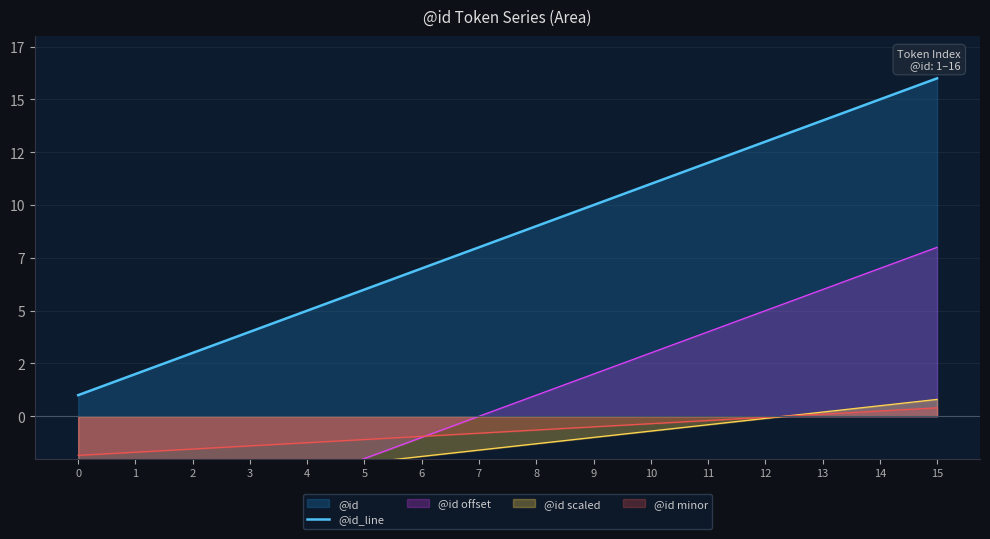

Reading right to left, transcribe all the data shown in this chart.

15=16	14=15	13=14	12=13	11=12	10=11	9=10	8=9	7=8	6=7	5=6	4=5	3=4	2=3	1=2	0=1